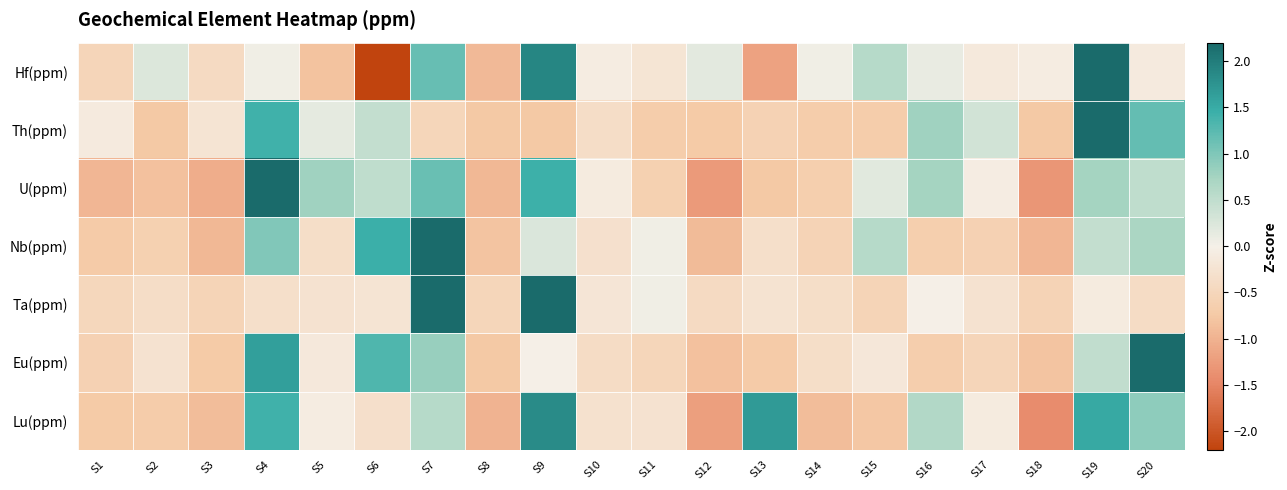

Reading right to left, list all the values displayed in this chart.

Hf(ppm): S20=-0.1	S19=2.5	S18=-0.1	S17=-0.1	S16=0.1	S15=0.6	S14=0.0	S13=-1.2	S12=0.2	S11=-0.2	S10=-0.1	S9=1.9	S8=-0.9	S7=1.2	S6=-2.2	S5=-0.8	S4=0.0	S3=-0.4	S2=0.2	S1=-0.5
Th(ppm): S20=1.2	S19=3.3	S18=-0.8	S17=0.3	S16=0.8	S15=-0.7	S14=-0.7	S13=-0.6	S12=-0.7	S11=-0.7	S10=-0.4	S9=-0.8	S8=-0.8	S7=-0.5	S6=0.5	S5=0.2	S4=1.4	S3=-0.2	S2=-0.8	S1=-0.1
U(ppm): S20=0.5	S19=0.7	S18=-1.3	S17=-0.1	S16=0.7	S15=0.2	S14=-0.6	S13=-0.8	S12=-1.3	S11=-0.6	S10=-0.1	S9=1.4	S8=-0.9	S7=1.1	S6=0.5	S5=0.8	S4=2.5	S3=-1.1	S2=-0.8	S1=-1.0
Nb(ppm): S20=0.7	S19=0.5	S18=-1.0	S17=-0.6	S16=-0.6	S15=0.6	S14=-0.6	S13=-0.3	S12=-0.9	S11=0.0	S10=-0.3	S9=0.2	S8=-0.8	S7=3.2	S6=1.5	S5=-0.3	S4=1.0	S3=-0.9	S2=-0.6	S1=-0.7
Ta(ppm): S20=-0.4	S19=-0.1	S18=-0.6	S17=-0.3	S16=-0.0	S15=-0.5	S14=-0.4	S13=-0.3	S12=-0.4	S11=0.0	S10=-0.2	S9=3.5	S8=-0.5	S7=2.3	S6=-0.2	S5=-0.3	S4=-0.3	S3=-0.5	S2=-0.4	S1=-0.5
Eu(ppm): S20=3.2	S19=0.5	S18=-0.8	S17=-0.5	S16=-0.7	S15=-0.2	S14=-0.3	S13=-0.7	S12=-0.8	S11=-0.5	S10=-0.4	S9=-0.0	S8=-0.7	S7=0.8	S6=1.3	S5=-0.1	S4=1.6	S3=-0.7	S2=-0.3	S1=-0.6
Lu(ppm): S20=0.9	S19=1.5	S18=-1.4	S17=-0.1	S16=0.6	S15=-0.8	S14=-0.9	S13=1.7	S12=-1.2	S11=-0.3	S10=-0.3	S9=1.8	S8=-1.0	S7=0.6	S6=-0.3	S5=-0.1	S4=1.4	S3=-0.9	S2=-0.7	S1=-0.7